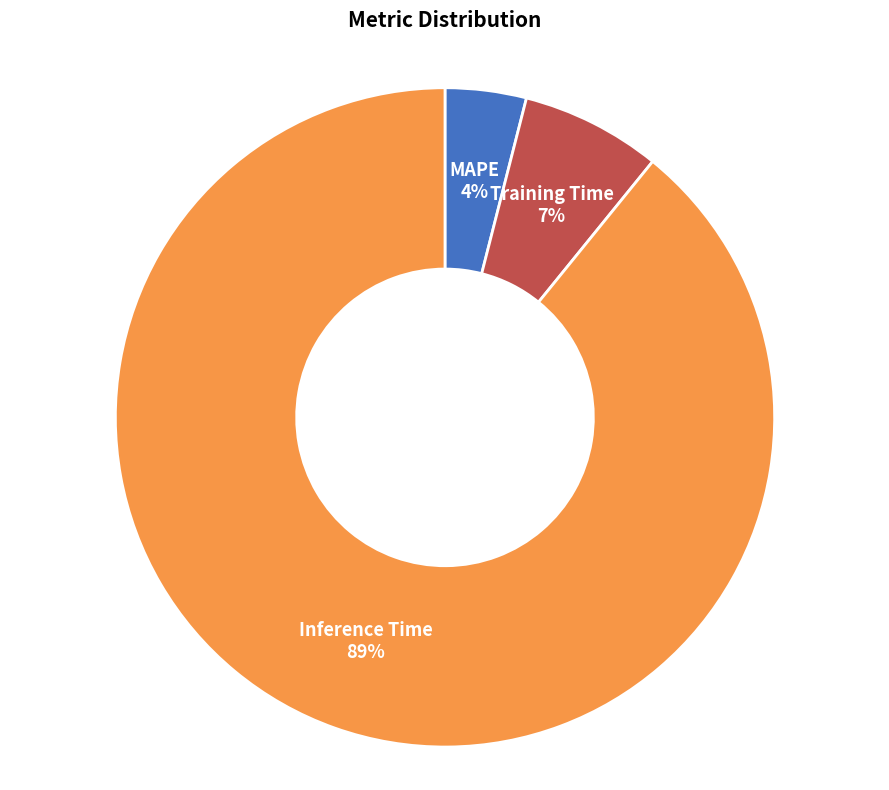

How many segments does this pie chart have?

3